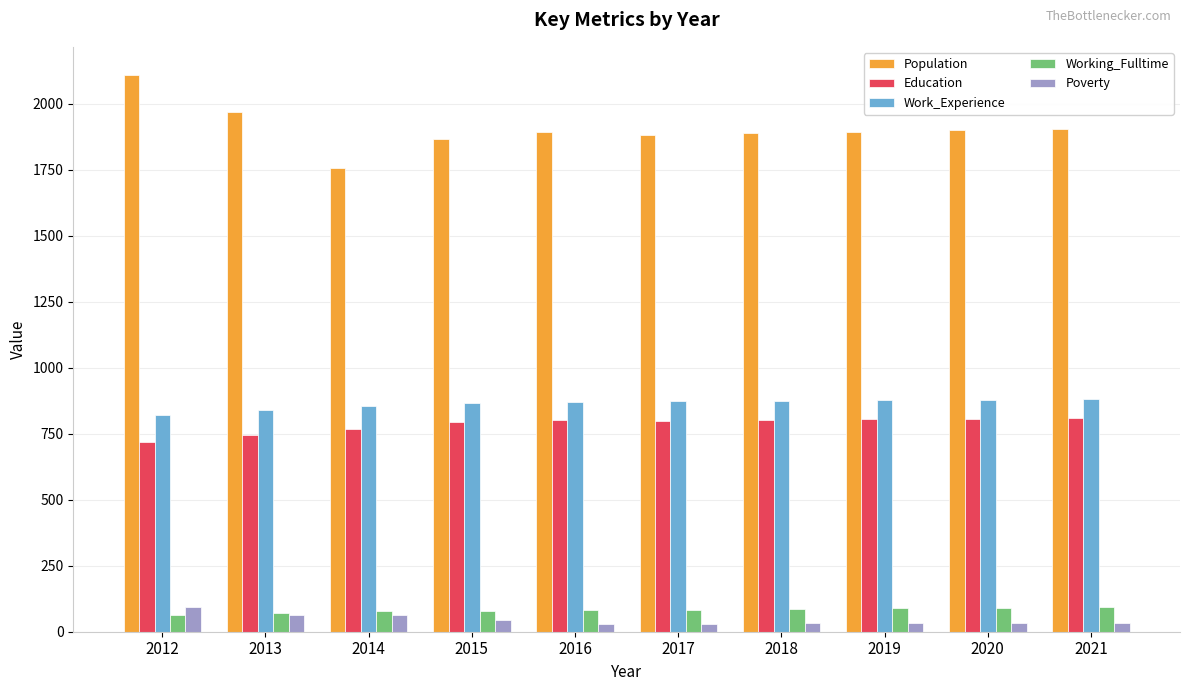

What is the difference between the Poverty values at 2020 and 2017?

2